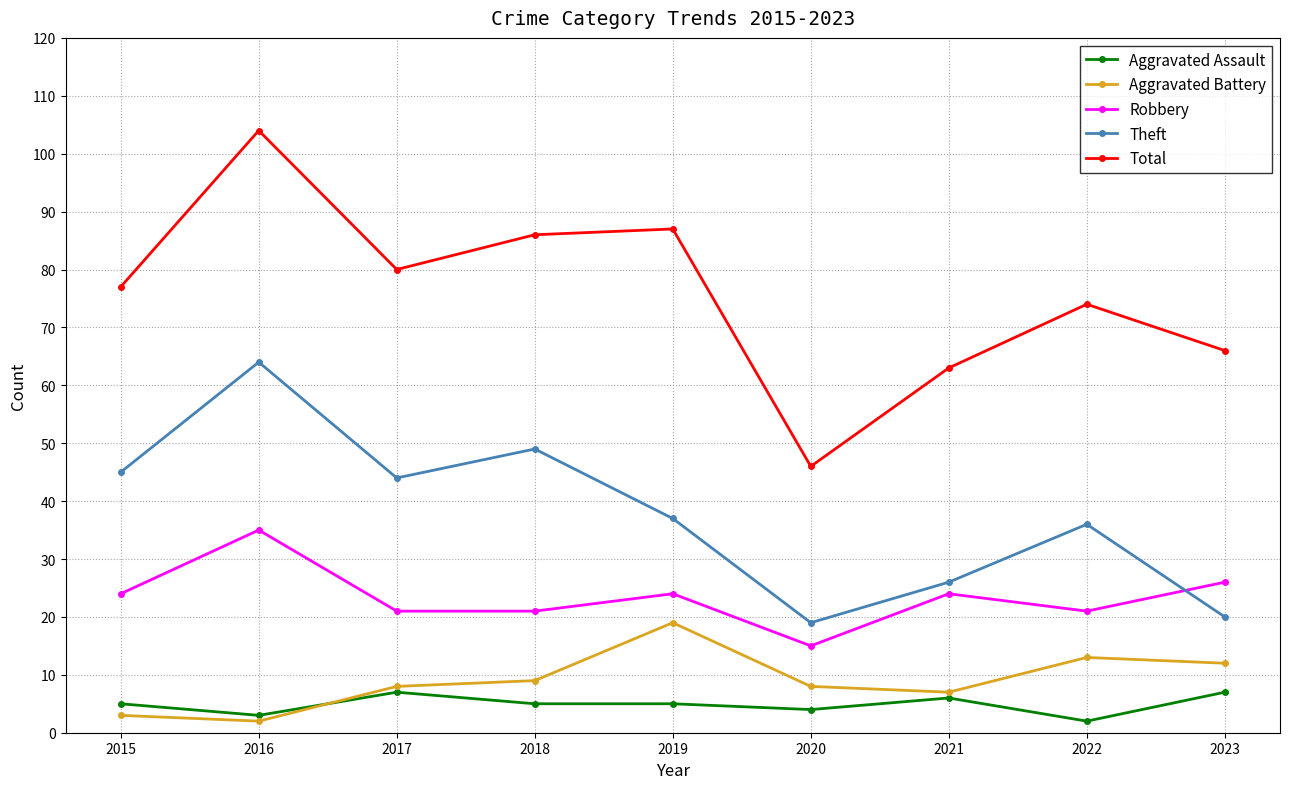

At which label does Total reach its peak?

2016